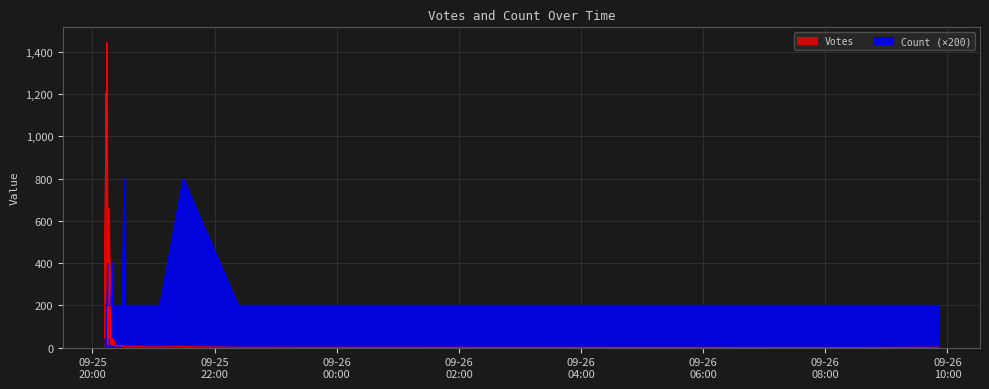

True or false: Votes and Count cross at least once.

False